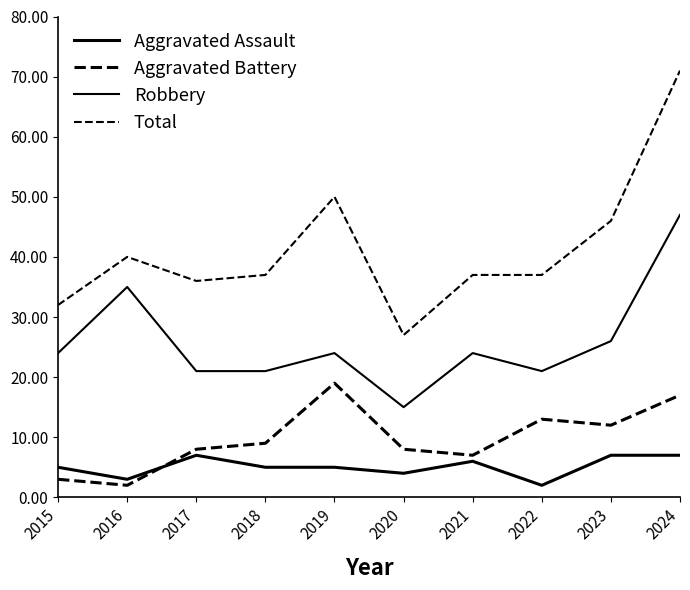

How many lines are shown in the chart?

4